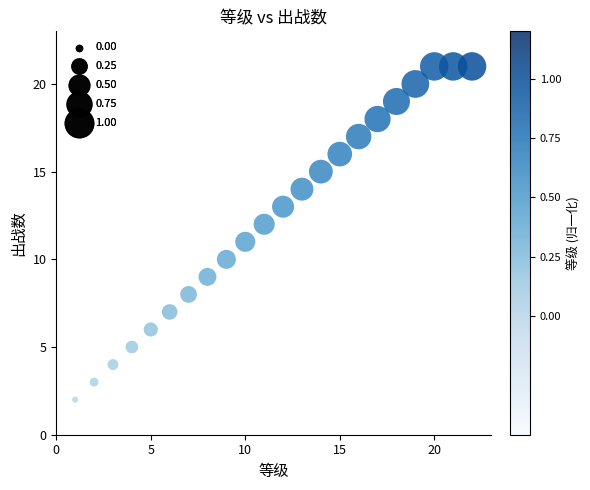

What is the range of X values (max minus min)?

21